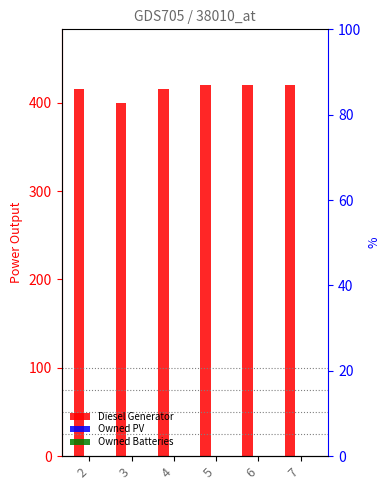

Which has a higher value, 4 or 6?

6